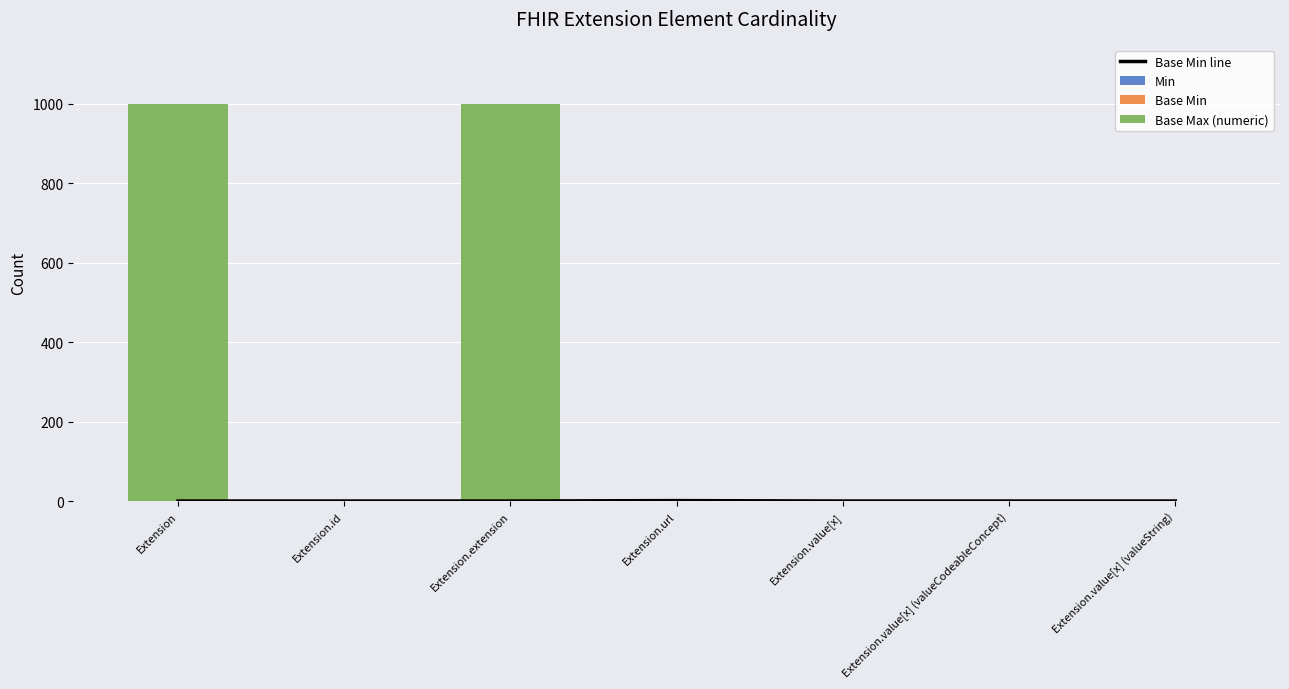

Count the Base Min values in the range 0 to 1.

7